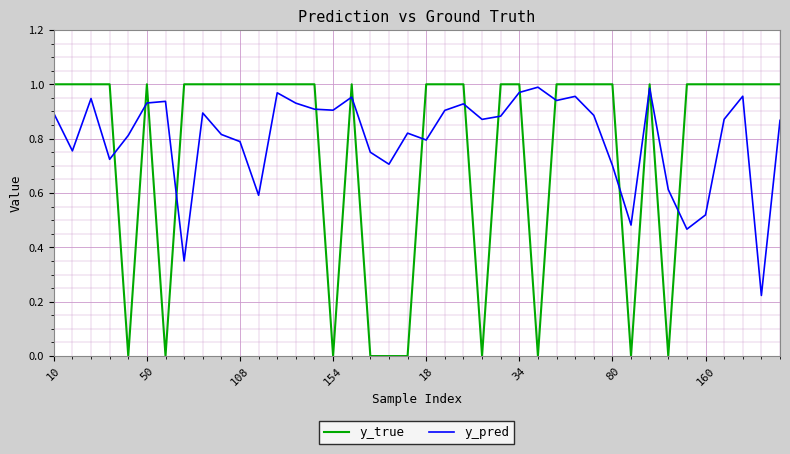

Rank the series by their average value, from highest to lowest.

y_pred, y_true